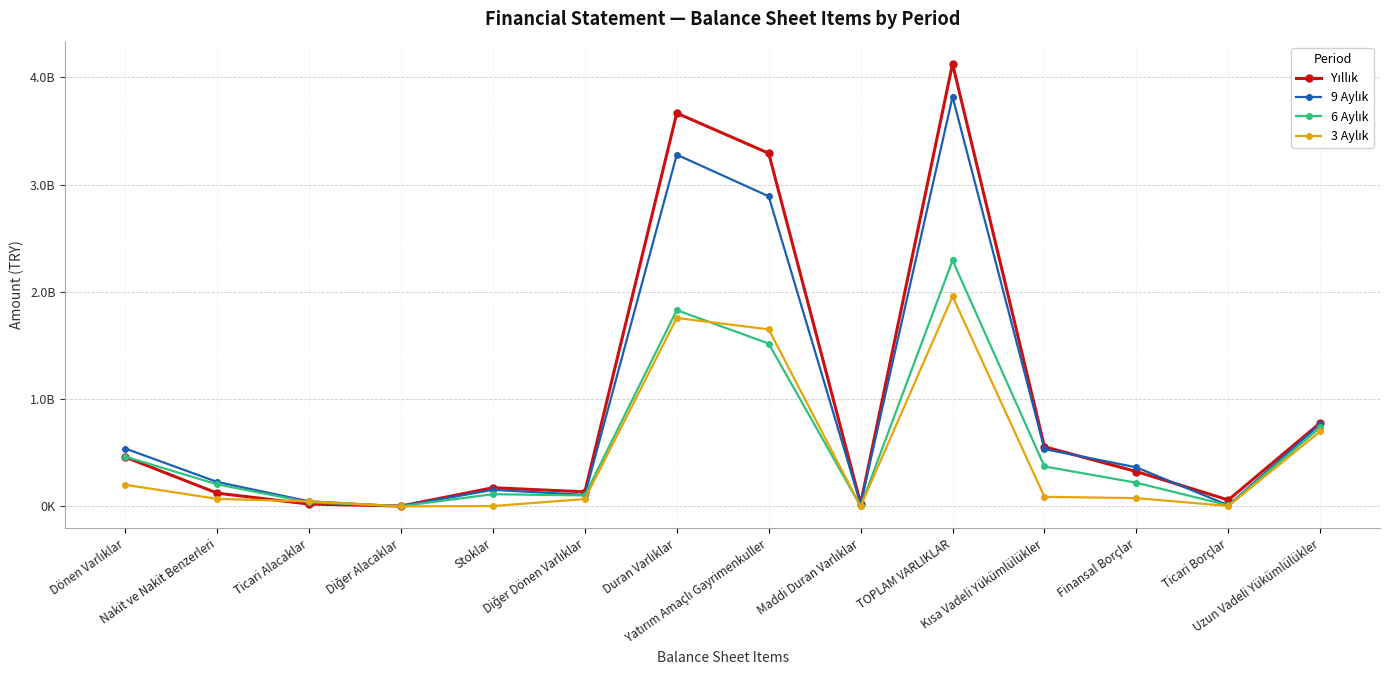

Does the chart have visible grid lines?

Yes